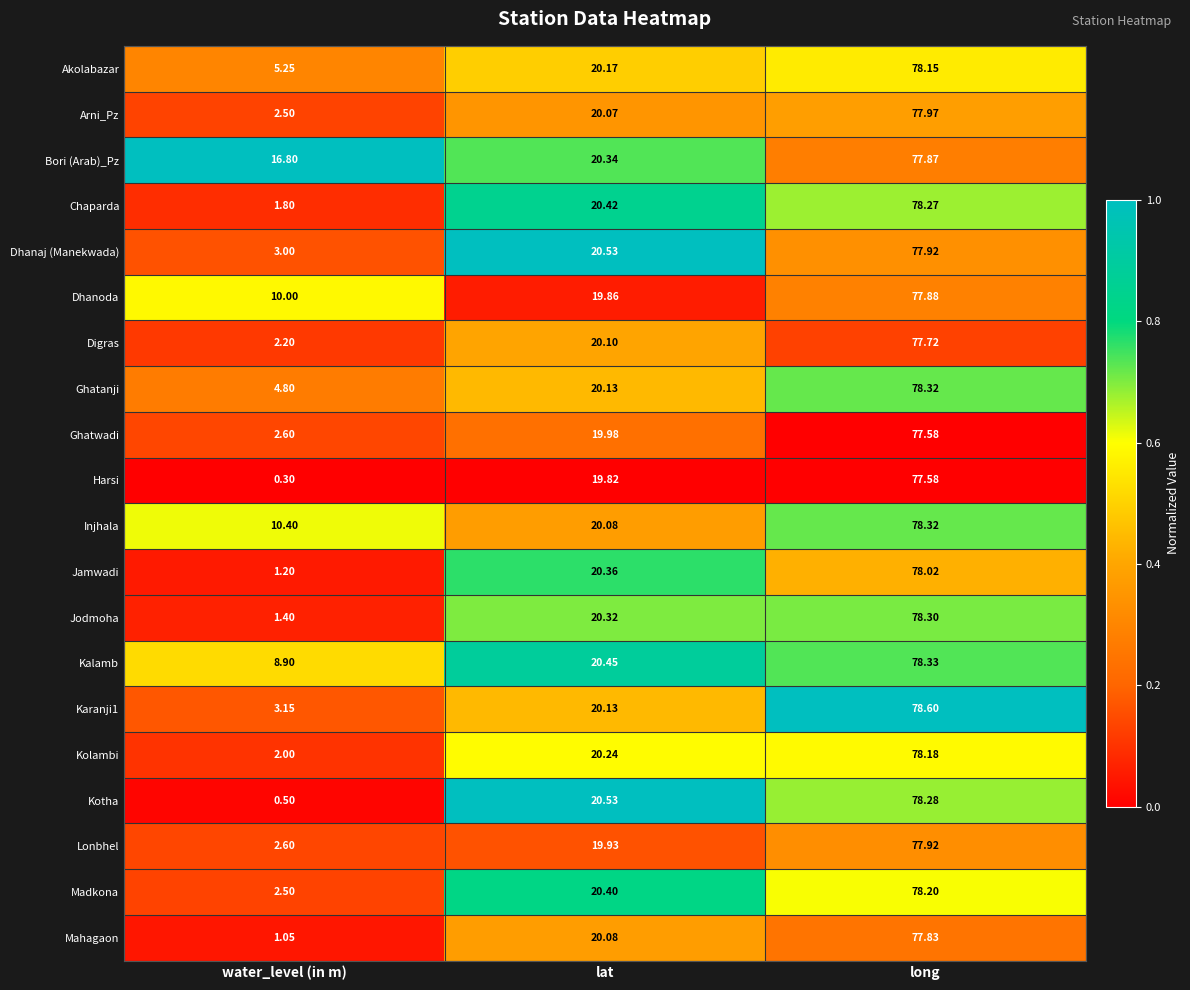

Which series has the widest spread of values?

Kotha